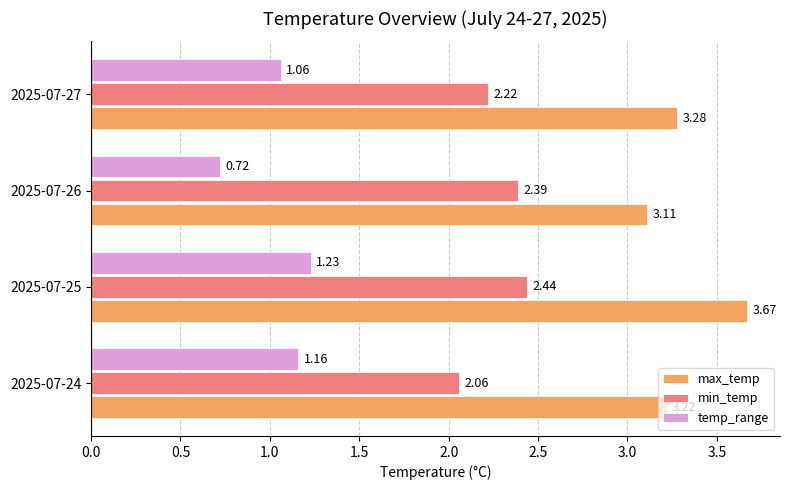

What is the difference between the maximum and minimum values in the max_temp series?

0.6